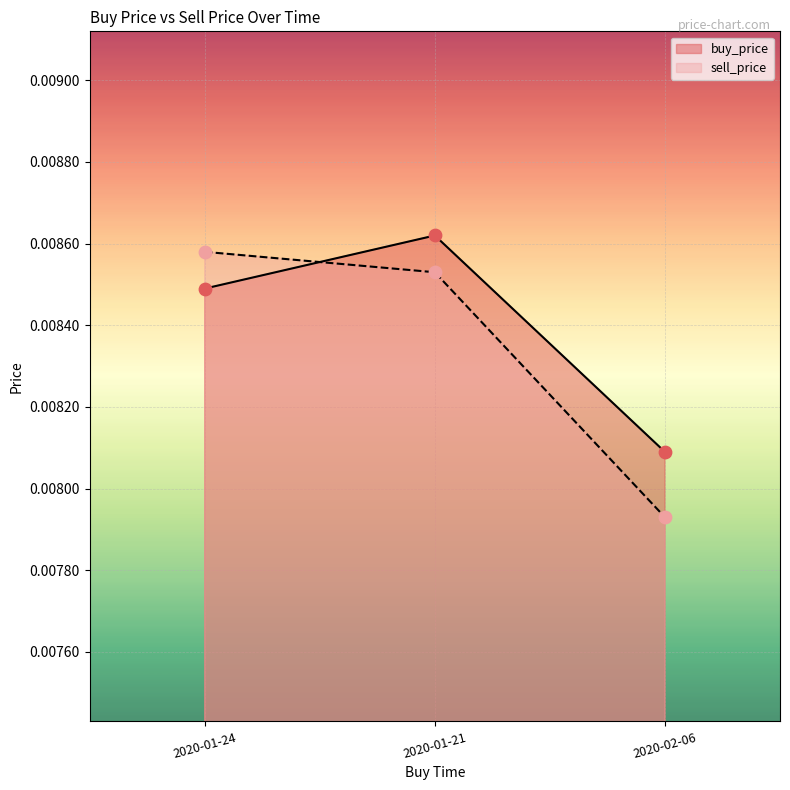

Which series has the largest Y range (max minus min)?

sell_price